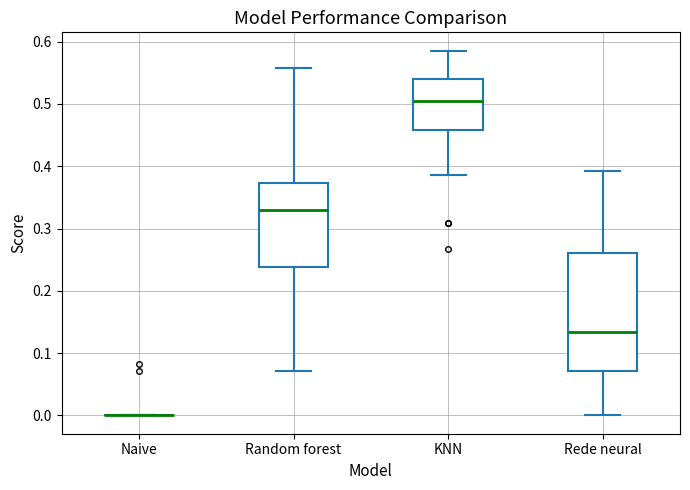

Reading left to right, read every box against the y-axis: the position of its median line, the range the box covers, and the ends of its whiskers. The values are not printed on the chart, so give them approximately, as read against the axis.

Naive: box collapsed to a line at 0.00, whiskers 0.00 to 0.00
Random forest: median 0.33, box 0.24 to 0.37, whiskers 0.07 to 0.56
KNN: median 0.50, box 0.46 to 0.54, whiskers 0.39 to 0.59
Rede neural: median 0.13, box 0.07 to 0.26, whiskers 0.00 to 0.39